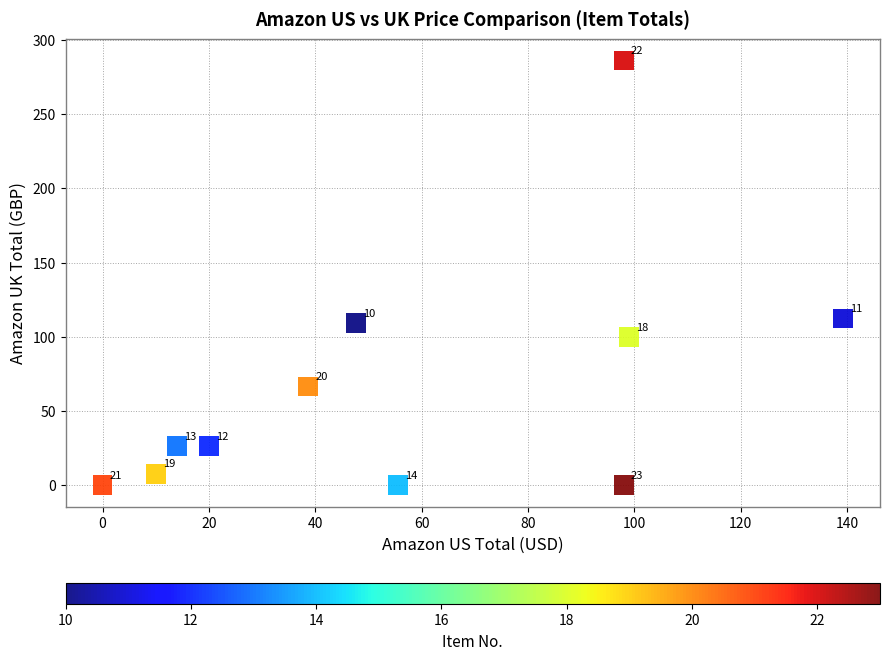

What is the average Y value?

66.8